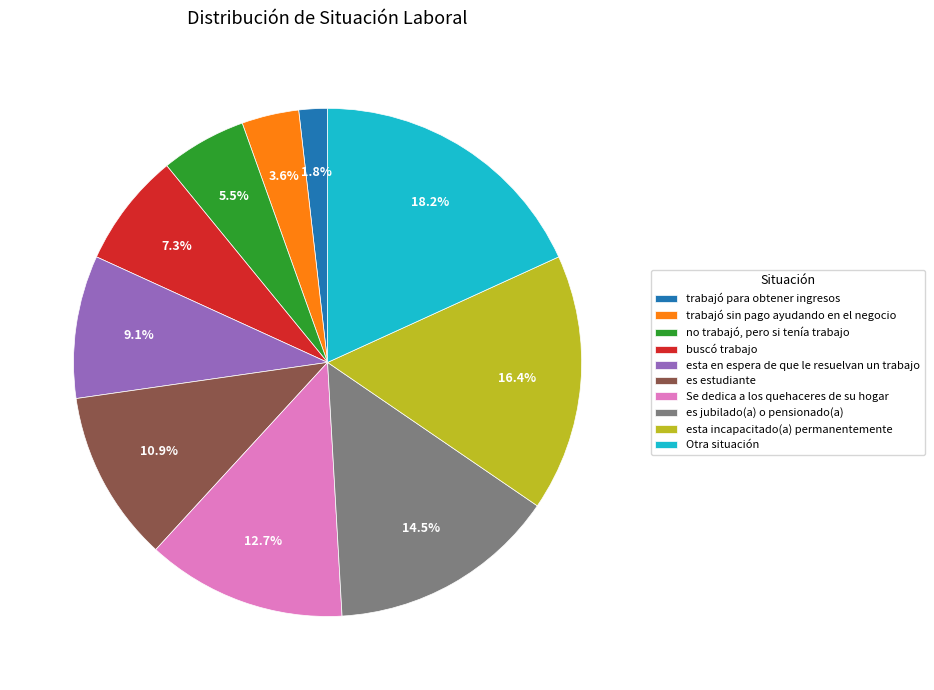

Which has a higher value, es estudiante or Otra situación?

Otra situación